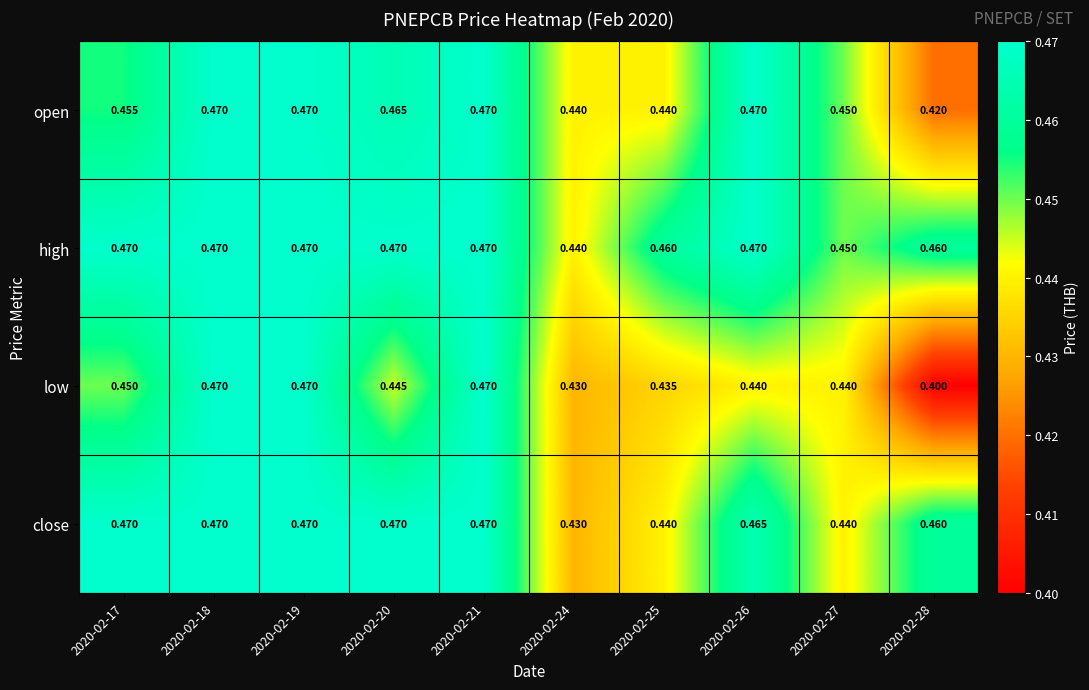

Which series has the largest total across all categories?

high